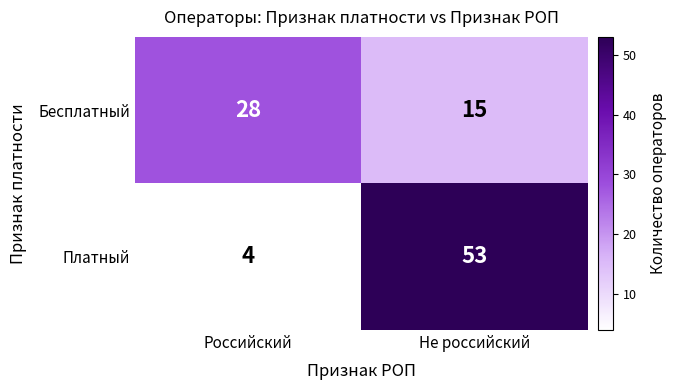

Is it true that Бесплатный equals 15 at Не российский?

True